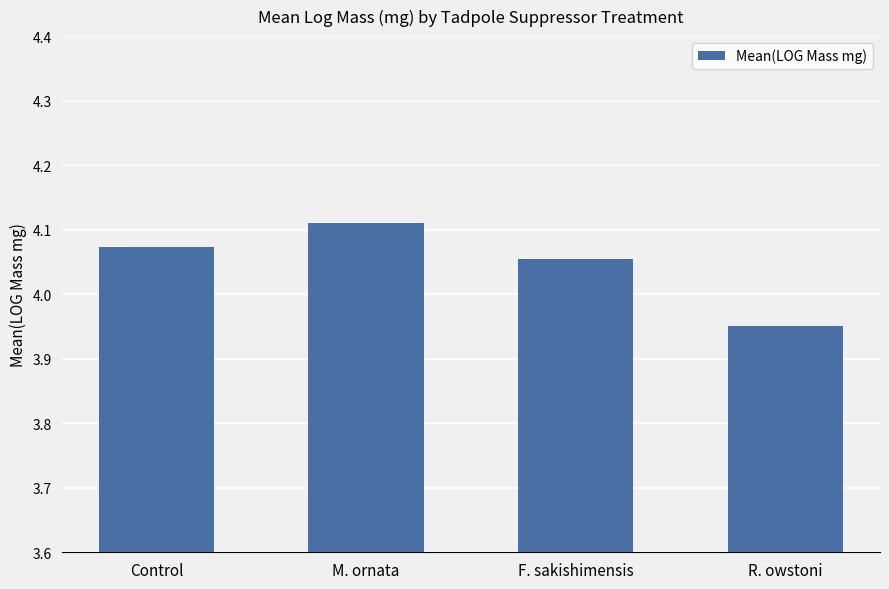

Rank the categories by value from highest to lowest.

M. ornata, Control, F. sakishimensis, R. owstoni